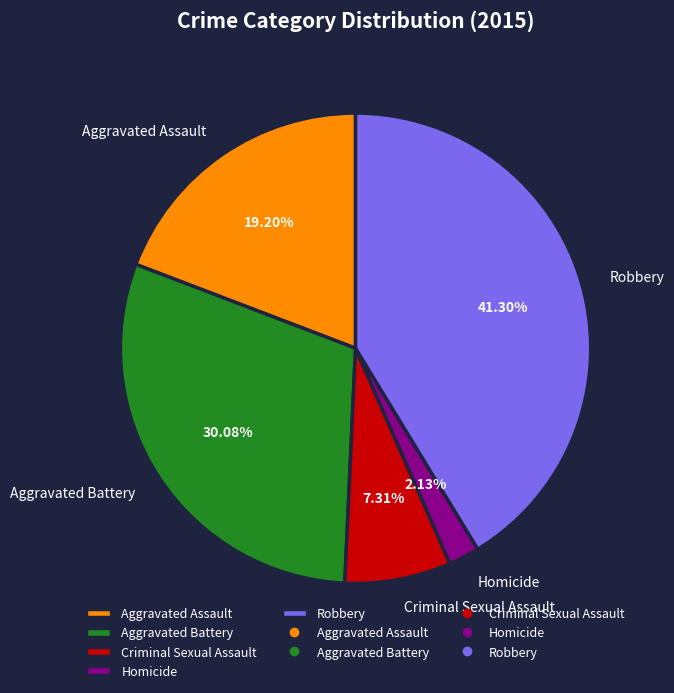

To the nearest percent, what portion does Robbery represent?

41%